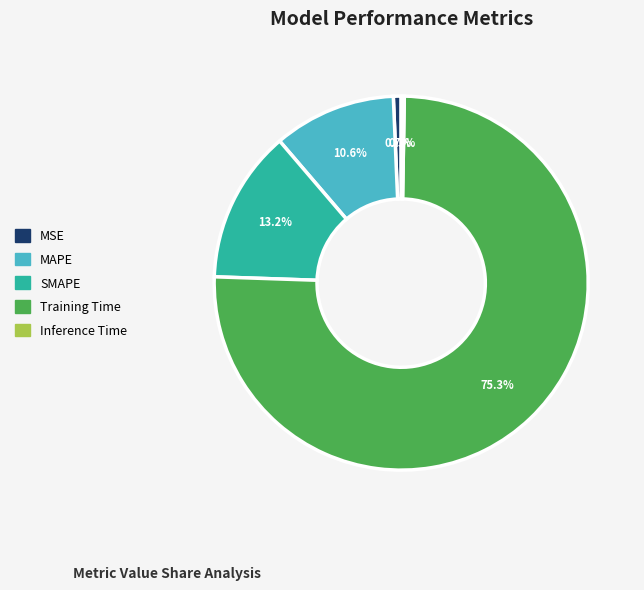

What percentage is the SMAPE slice, to the nearest percent?

13%